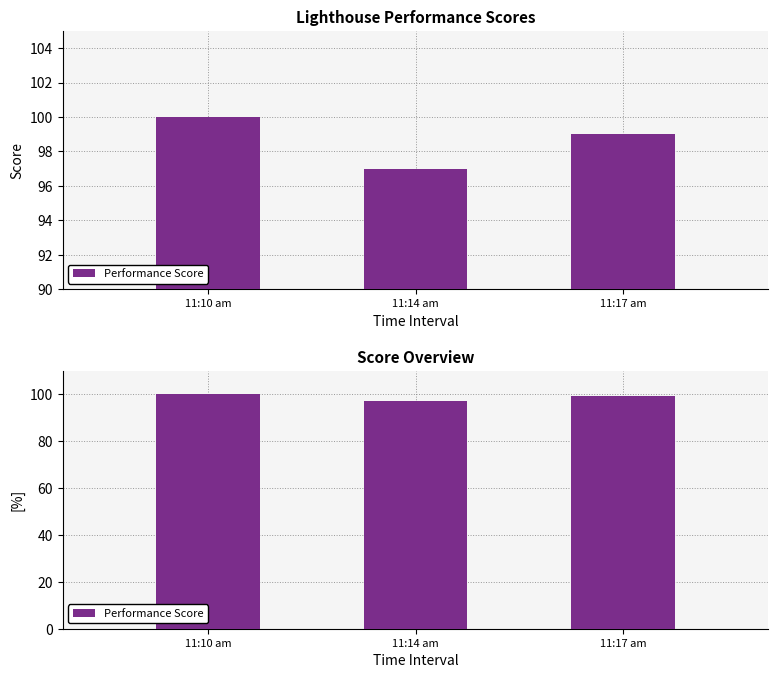

Does the chart contain any negative values?

No